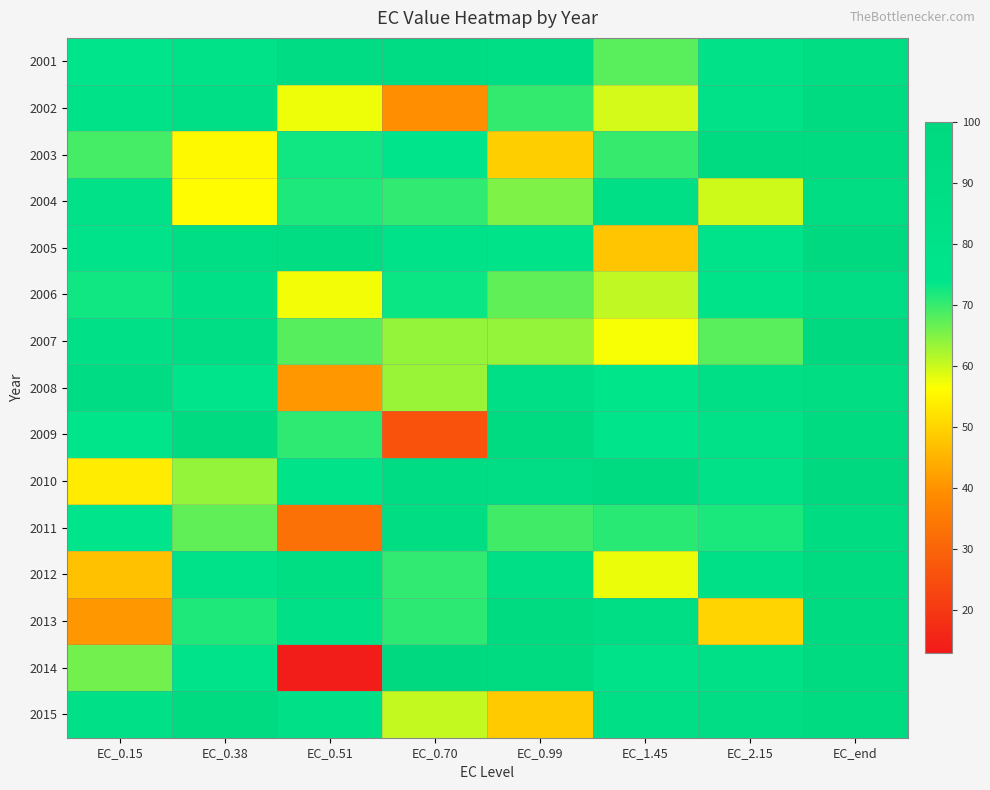

Rank the series by their maximum value, from lowest to highest.

2006, 2004, 2001, 2008, 2011, 2002, 2003, 2015, 2012, 2013, 2009, 2014, 2007, 2005, 2010